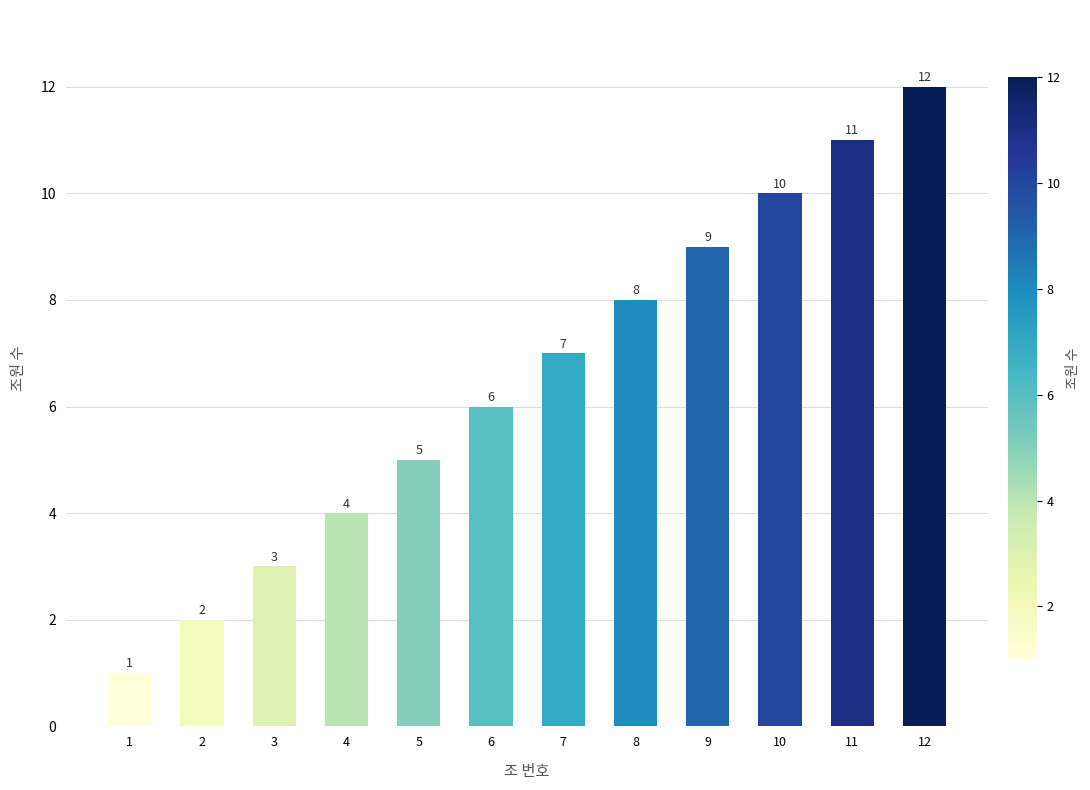

At which label is the value closest to 6?

6